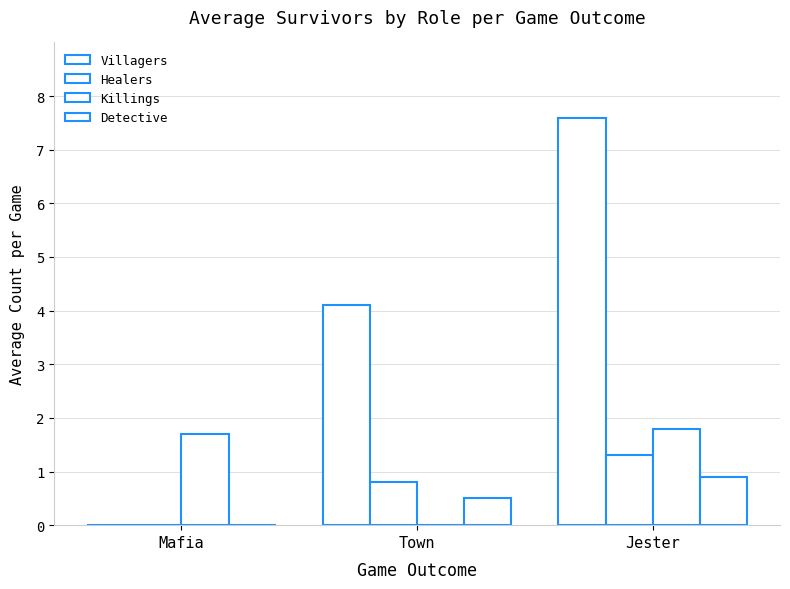

What is the label of the 3rd bar from the right?

Mafia